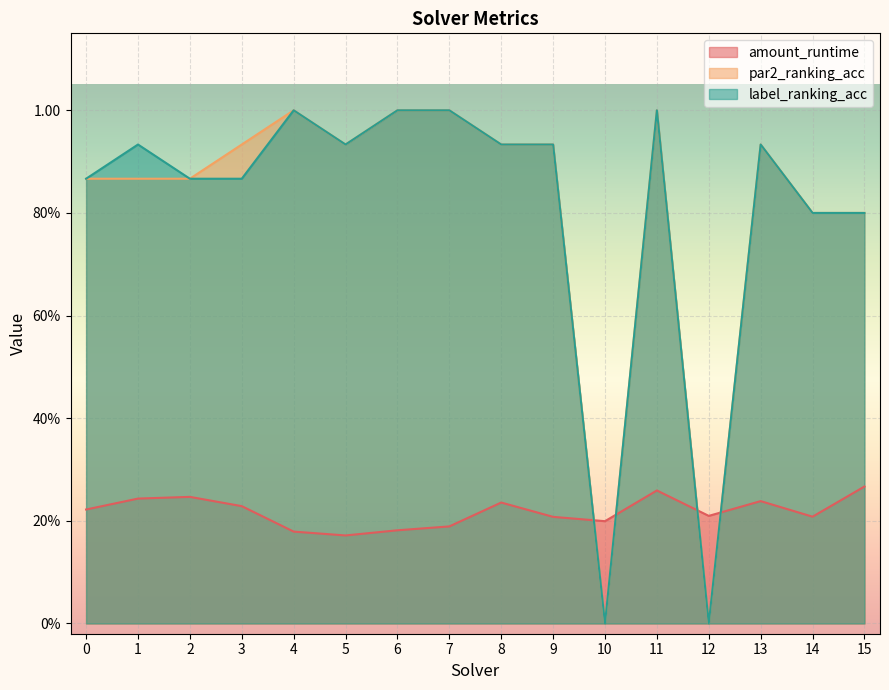

Between 6 and 14, which series saw the biggest shift?

par2_ranking_acc